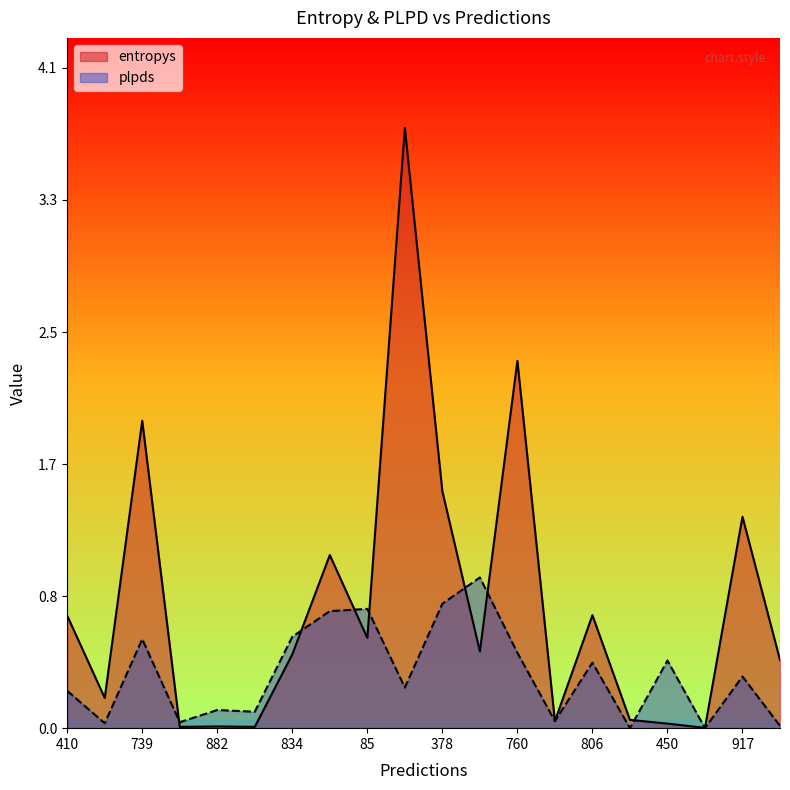

Reading left to right, list all the values displayed in this chart.

entropys: 0.7	0.2	1.9	0.0	0.0	0.0	0.5	1.1	0.6	3.8	1.5	0.5	2.3	0.0	0.7	0.1	0.0	0.0	1.3	0.4
plpds: 0.2	0.0	0.6	0.0	0.1	0.1	0.6	0.7	0.7	0.3	0.8	0.9	0.5	0.0	0.4	0.0	0.4	0.0	0.3	0.0